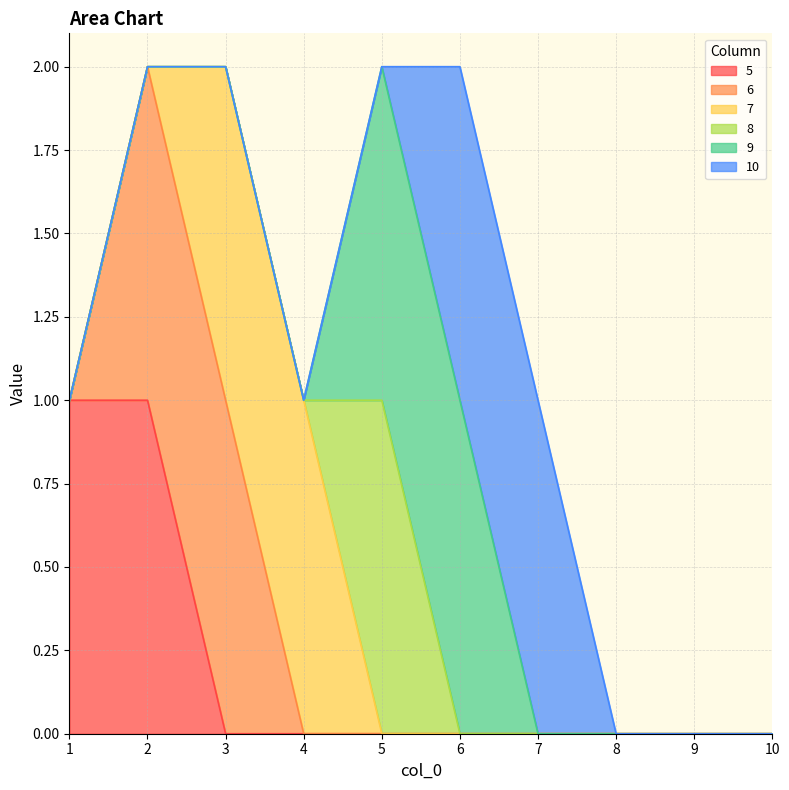

Does the chart display data point markers on the line(s)?

No